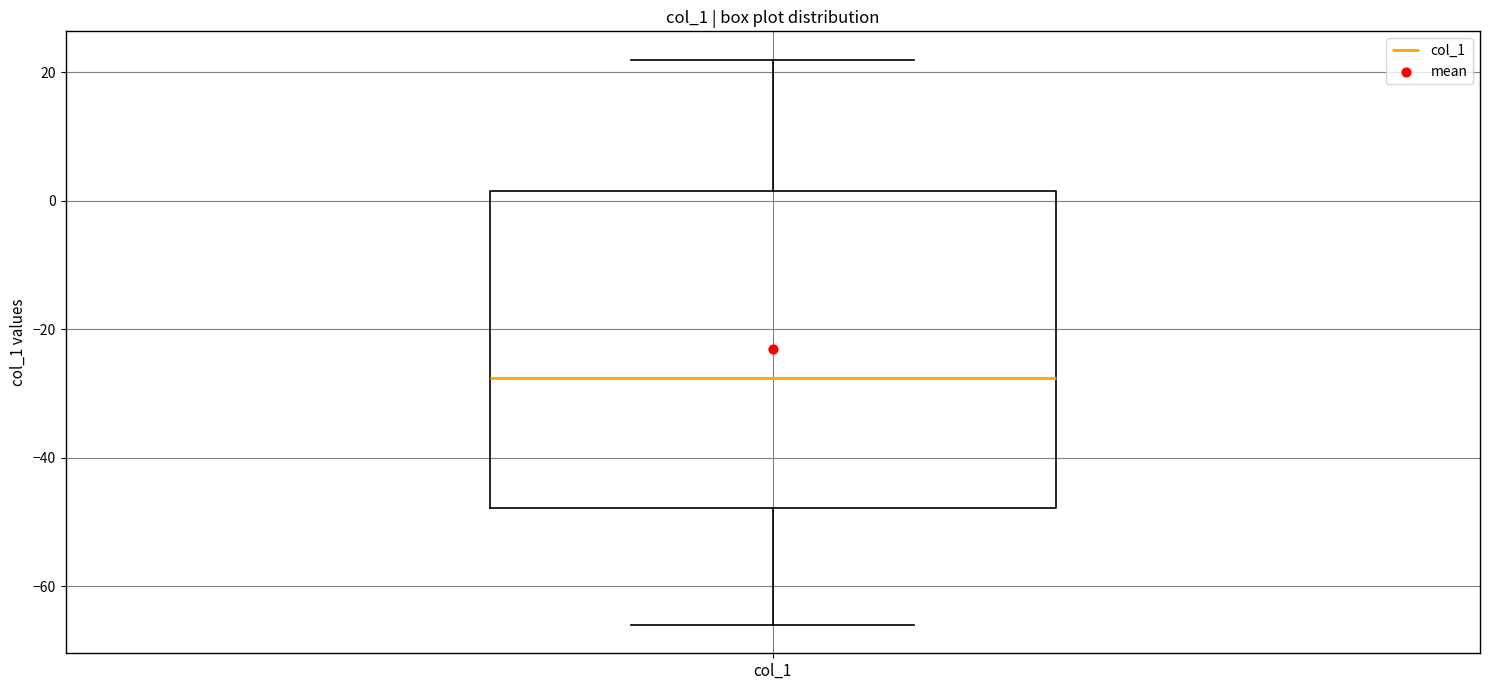

Where is the upper edge of the box for col_1 on the y-axis? The values are not printed on the chart, so give them approximately, as read against the axis.

2